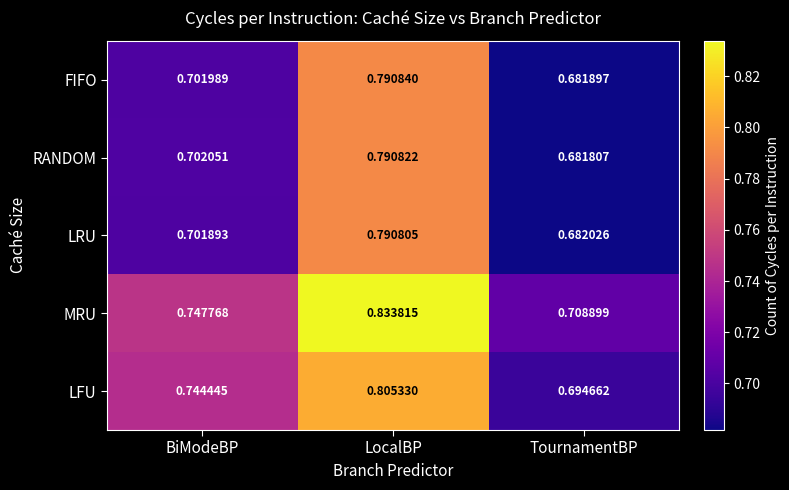

Which category has the highest value across all series?

LocalBP